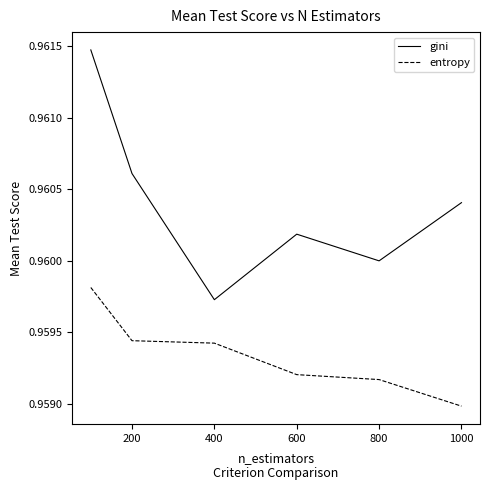

In gini, how many points are lower than both neighbors (excluding endpoints)?

2